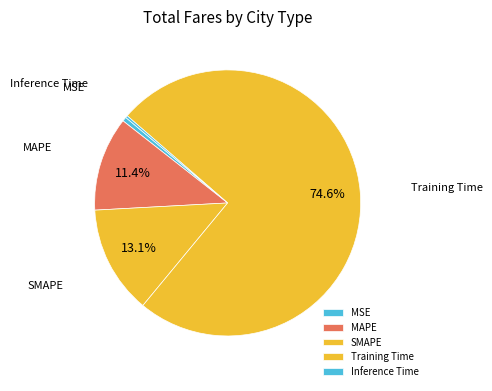

Which category has the biggest portion of the pie?

Training Time